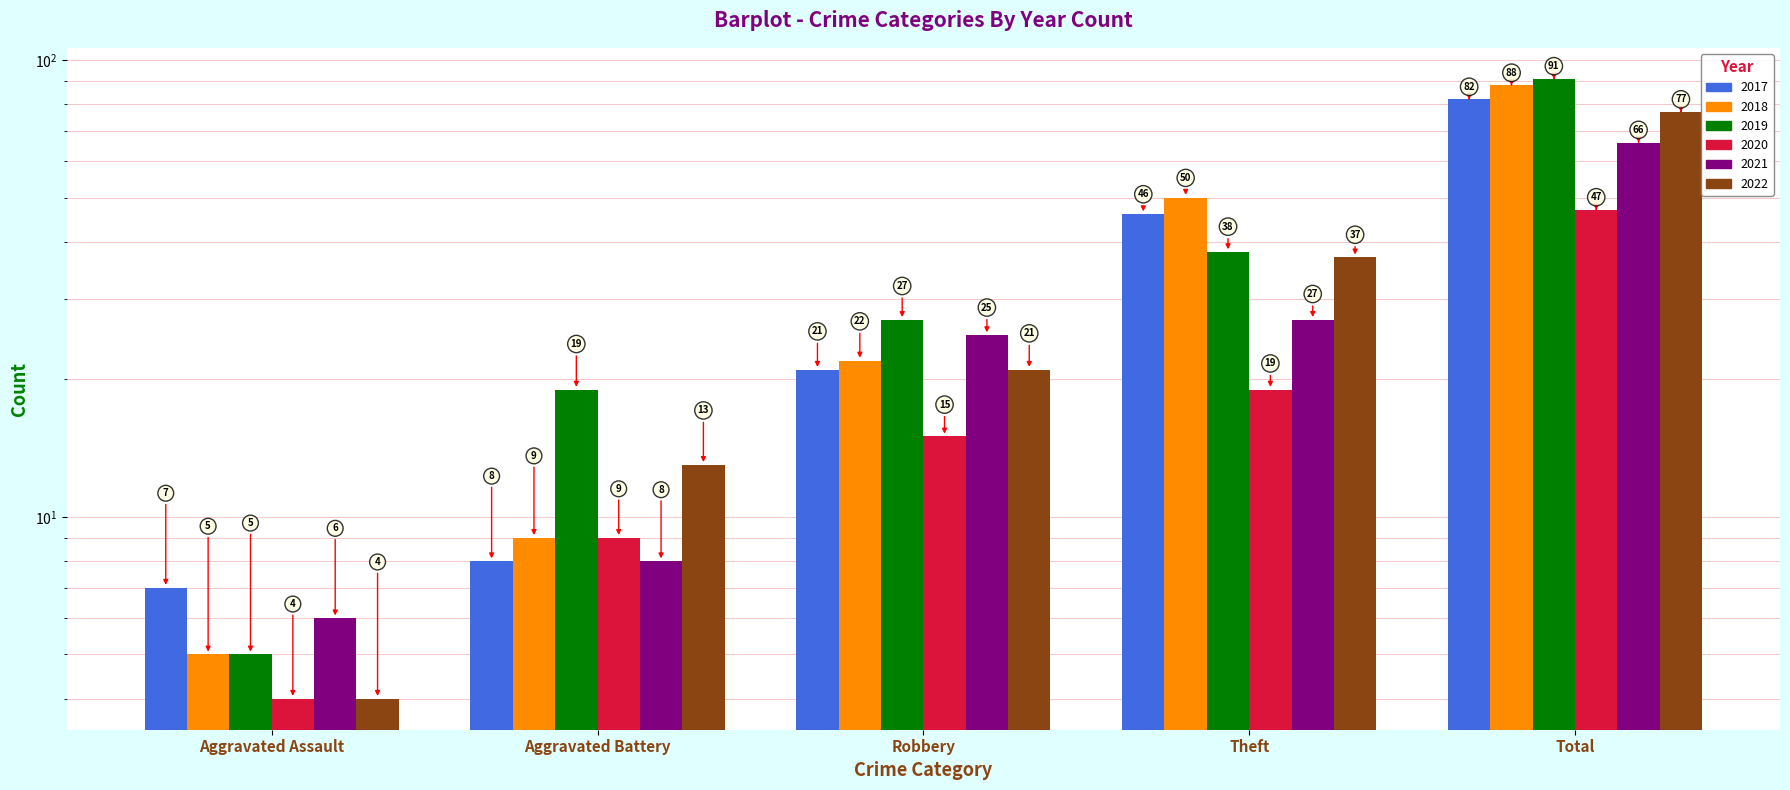

Rank the series by their maximum value, from highest to lowest.

2019, 2018, 2017, 2022, 2021, 2020